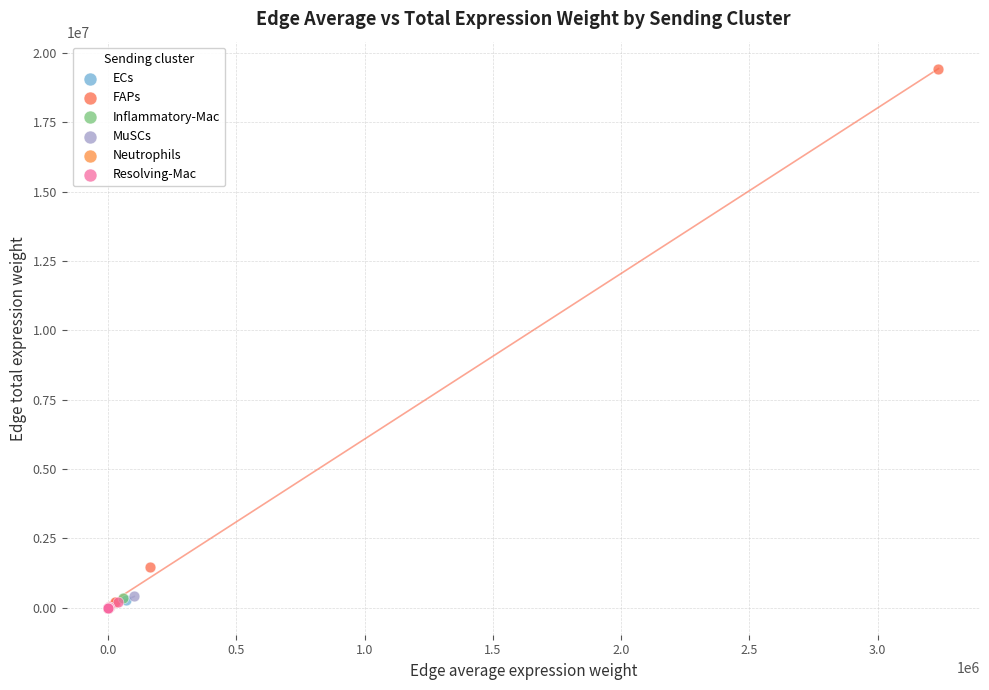

Which series has the widest spread of Y values?

FAPs